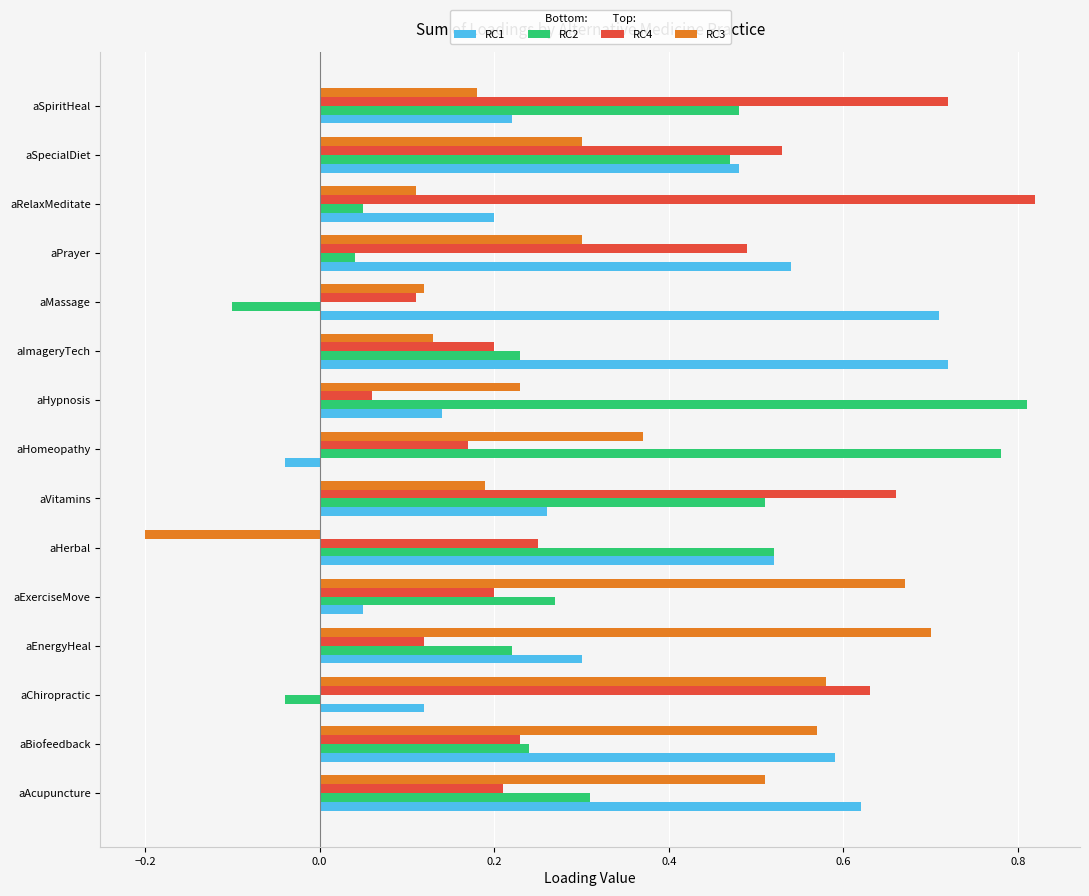

The value of RC1 at aHerbal is 0.5. True or false?

True